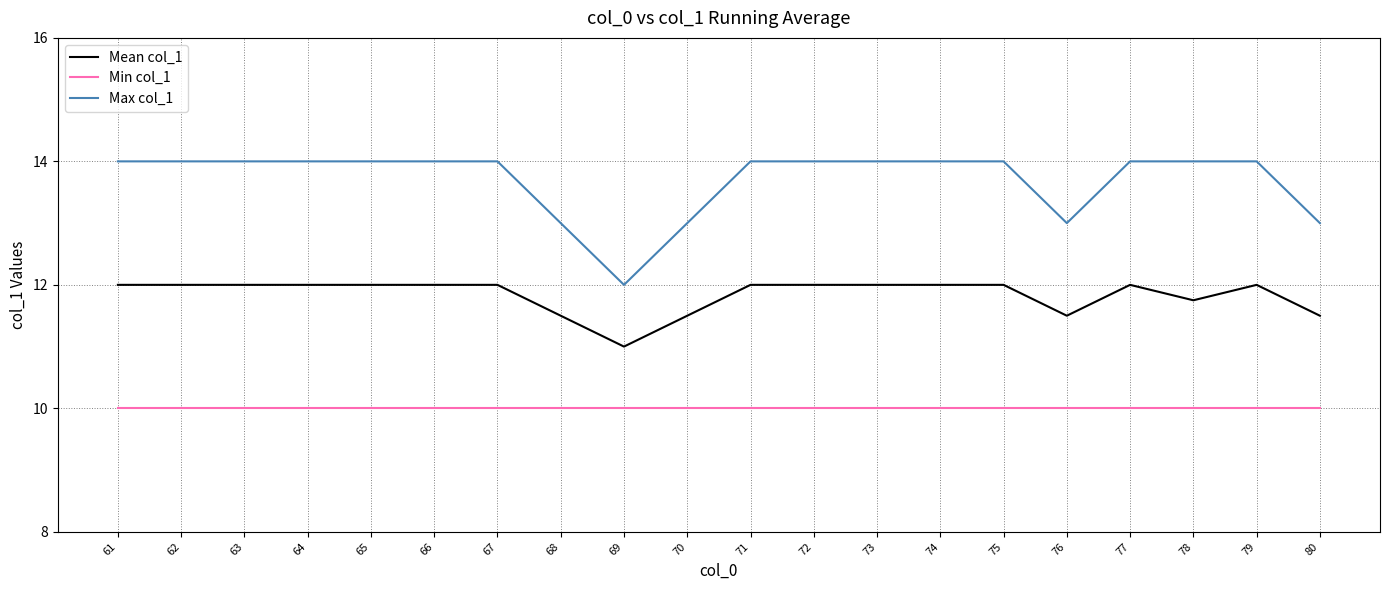

What is the spread (max minus min) of values at 61?

4.0